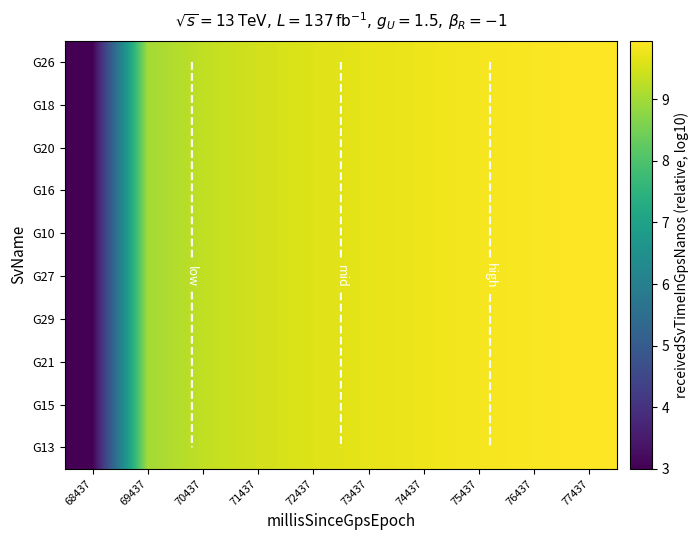

List the labels in order of G18 value, smallest first.

68437, 69437, 70437, 71437, 72437, 73437, 74437, 75437, 76437, 77437